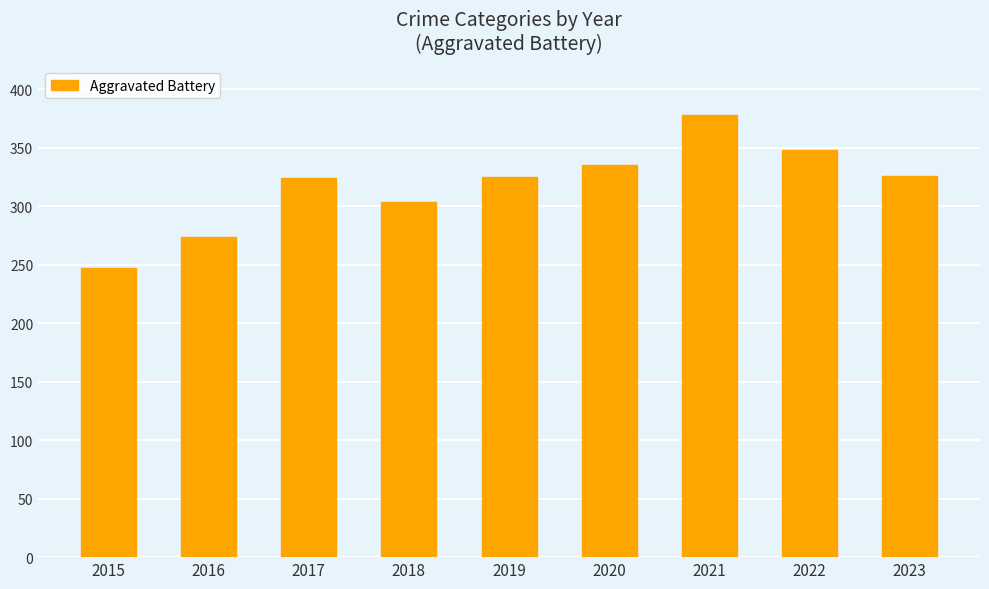

What value does the data have at 2016, to the nearest 50?

250